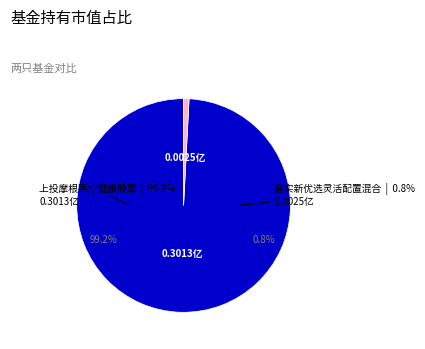

To the nearest percent, what portion does 上投摩根医疗健康股票 represent?

99%